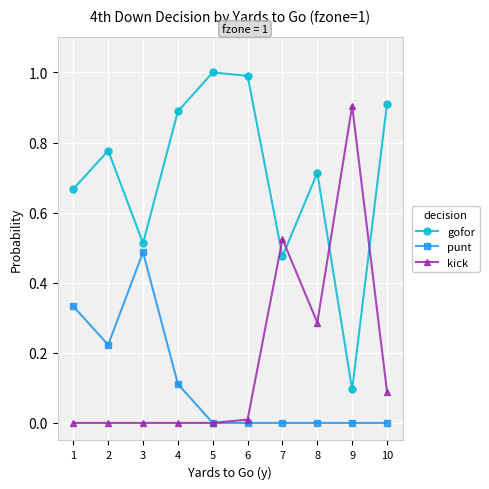

What are all the series names shown in the legend?

gofor, punt, kick